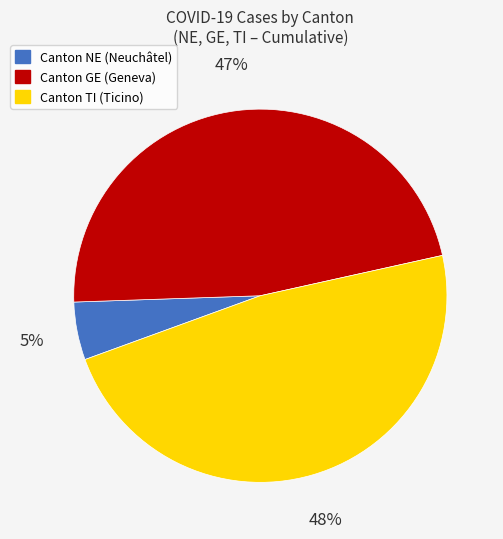

How many slices are in this pie chart?

3